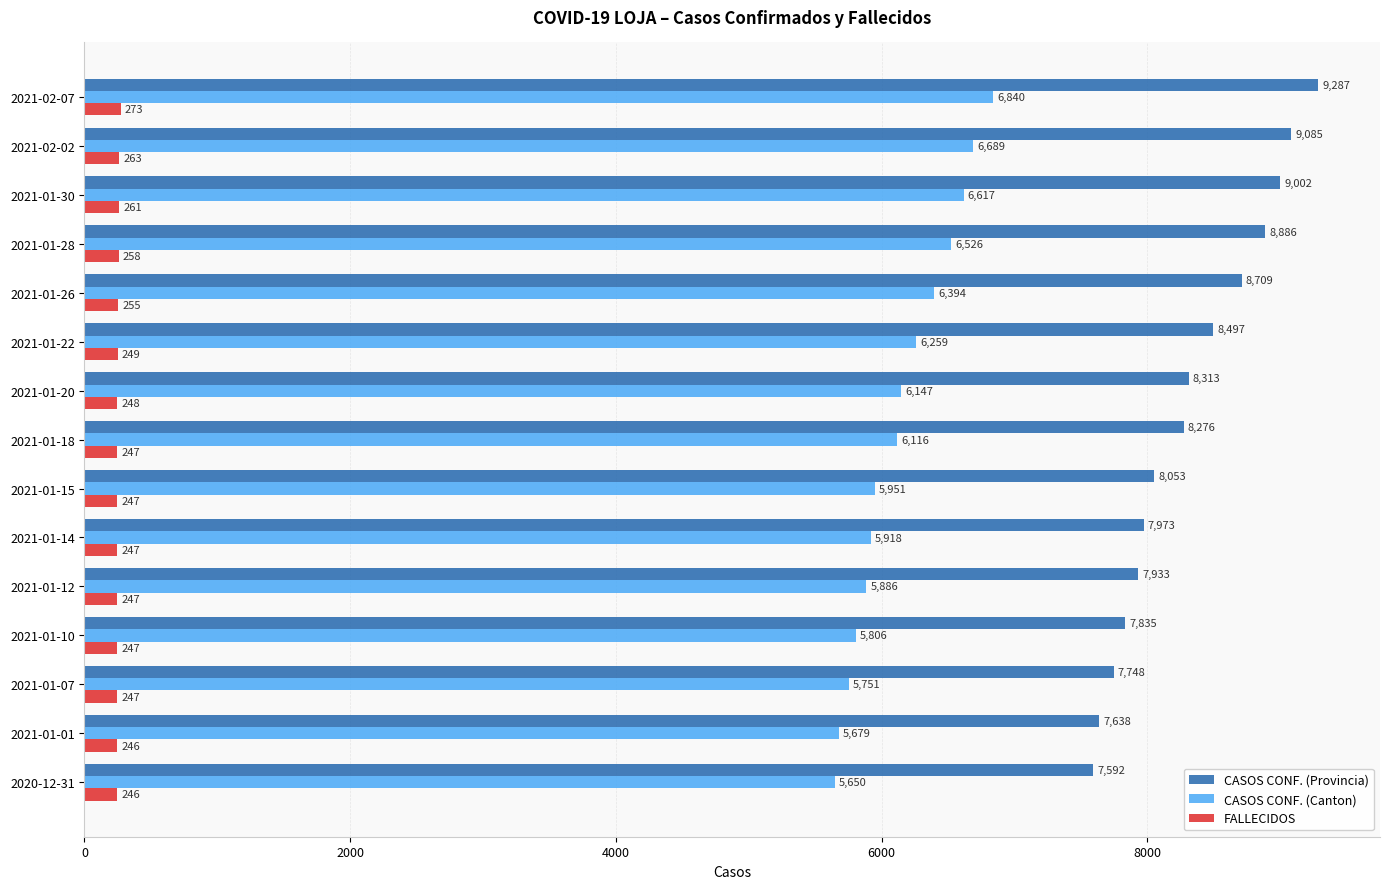

List the labels in order of CASOS CONF. (Canton) value, smallest first.

2020-12-31, 2021-01-01, 2021-01-07, 2021-01-10, 2021-01-12, 2021-01-14, 2021-01-15, 2021-01-18, 2021-01-20, 2021-01-22, 2021-01-26, 2021-01-28, 2021-01-30, 2021-02-02, 2021-02-07